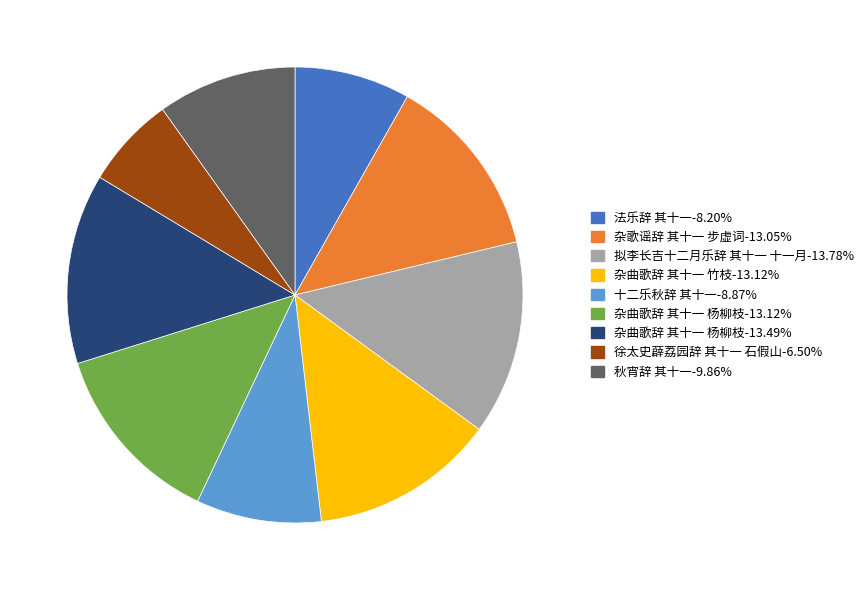

Combined, do 秋宵辞 其十一-9.86% and 徐太史薜荔园辞 其十一 石假山-6.50% account for over 50%?

No